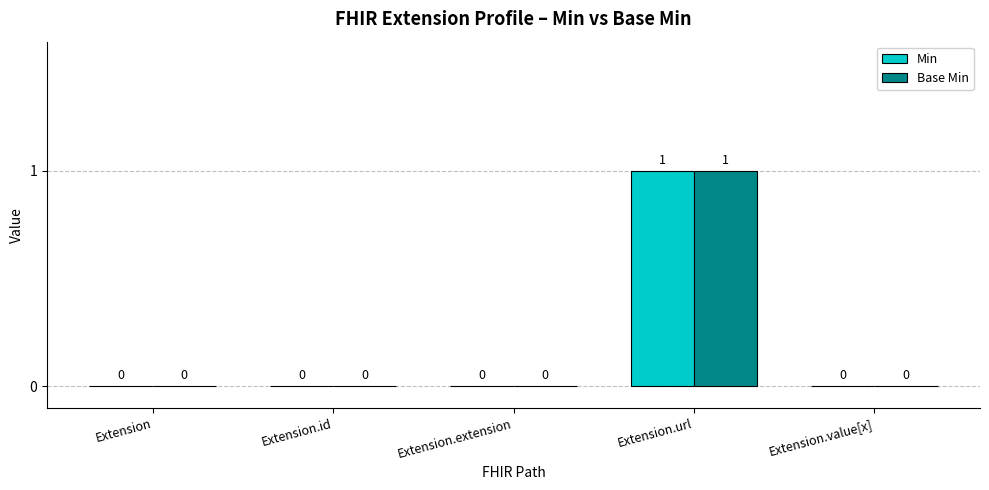

Reading left to right, transcribe all the data shown in this chart.

Min: 0	0	0	1	0
Base Min: 0	0	0	1	0